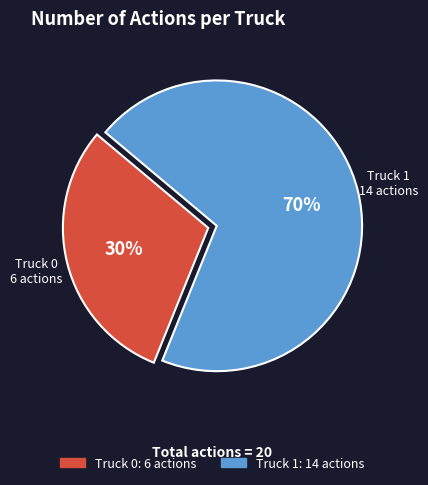

Between Truck 0 and Truck 1, which is larger?

Truck 1